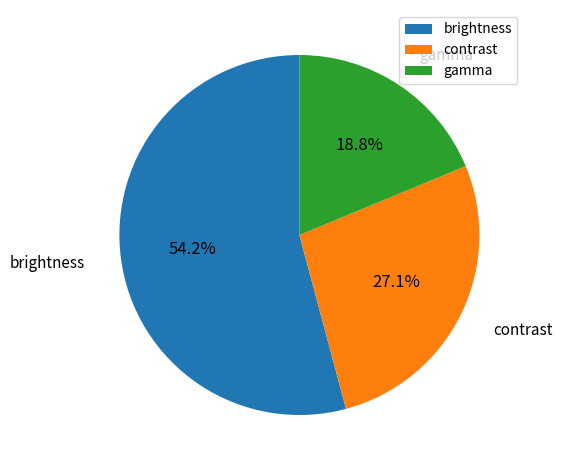

To the nearest percent, what is the combined percentage of contrast and gamma?

46%